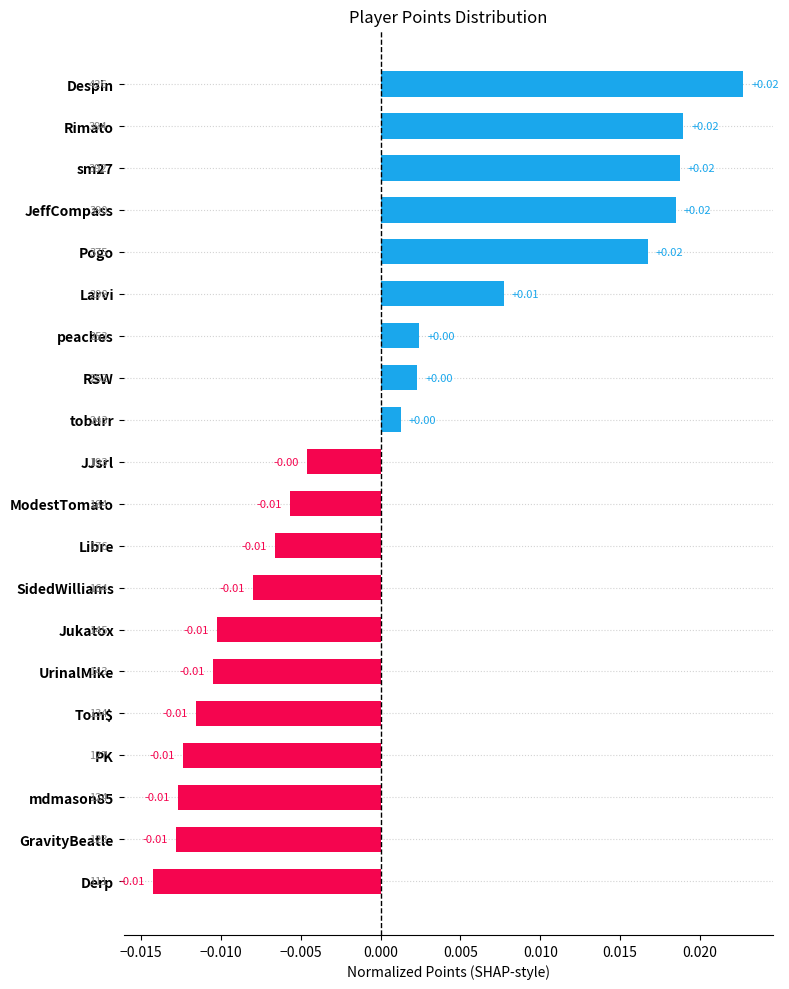

How many positive values are there?

9